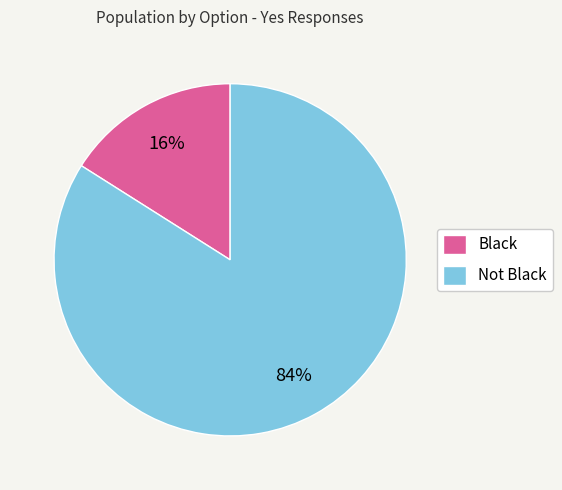

To the nearest percent, what portion does Black represent?

16%